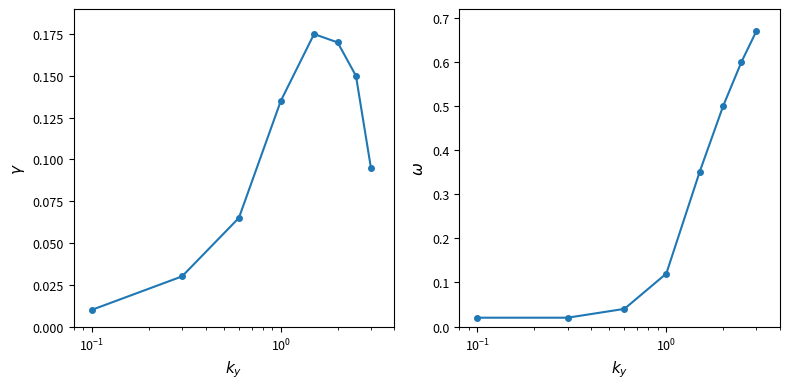

What is the highest value of the col_8 series?

0.7